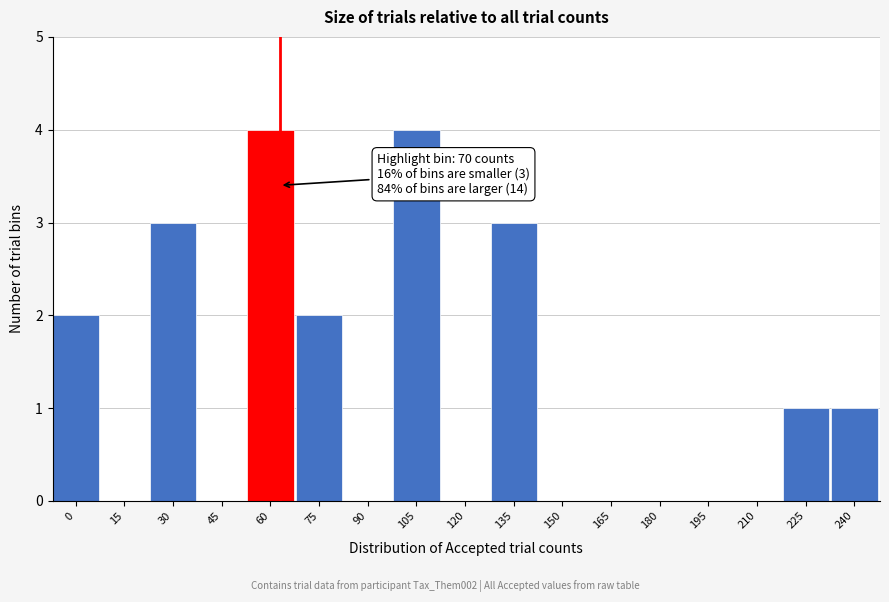

Reading right to left, transcribe all the data shown in this chart.

240=1	225=1	210=0	195=0	180=0	165=0	150=0	135=3	120=0	105=4	90=0	75=2	60=4	45=0	30=3	15=0	0=2